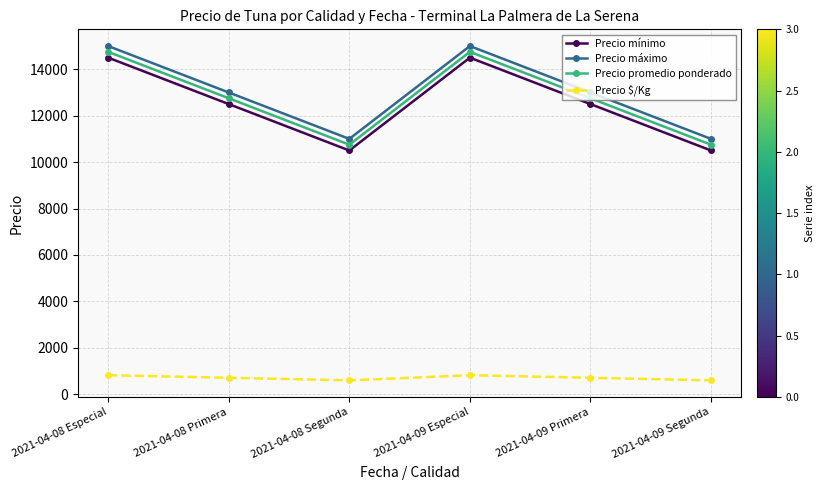

What is the average value of the Precio máximo series?

13000